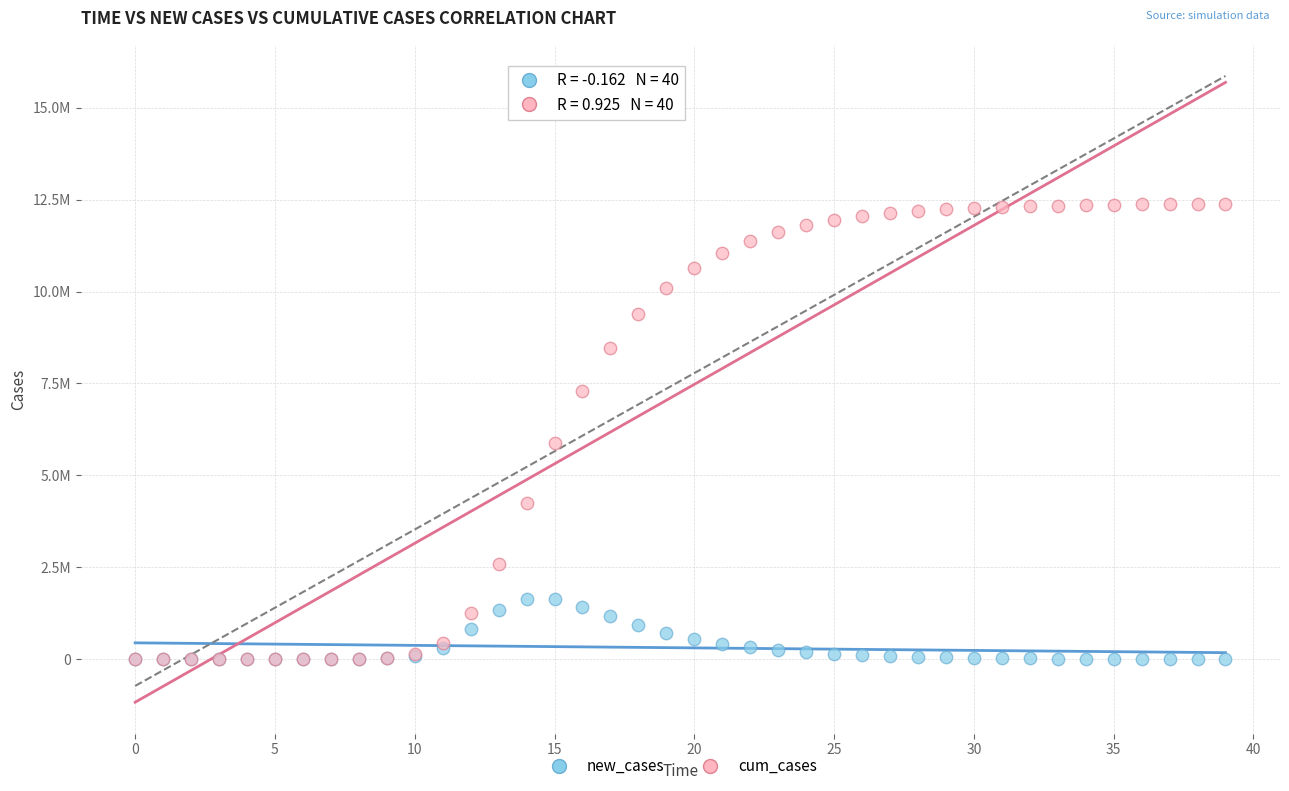

What are all the series names shown in the legend?

new_cases, cum_cases